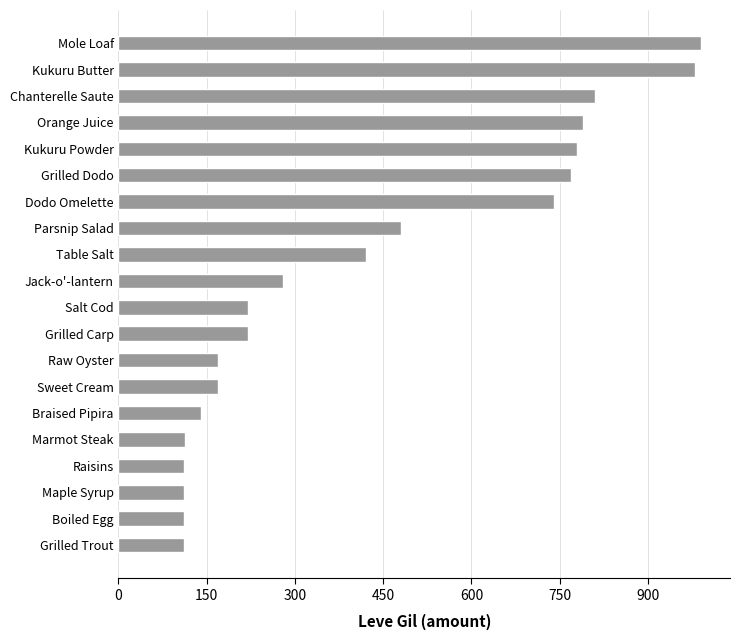

What is the difference between the second highest and second lowest values?

868